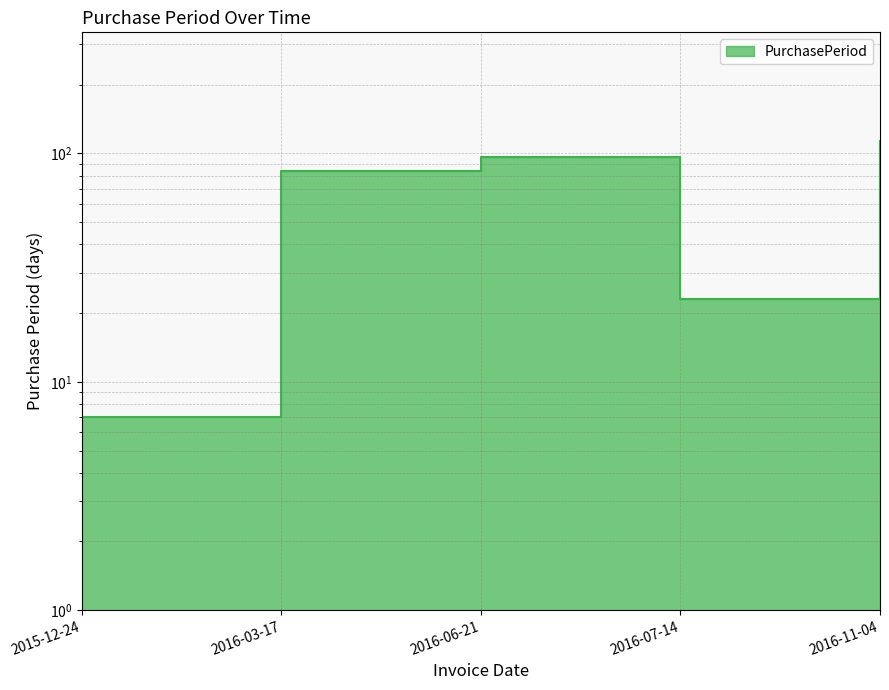

Where does the data first go above 84?

2016-06-21